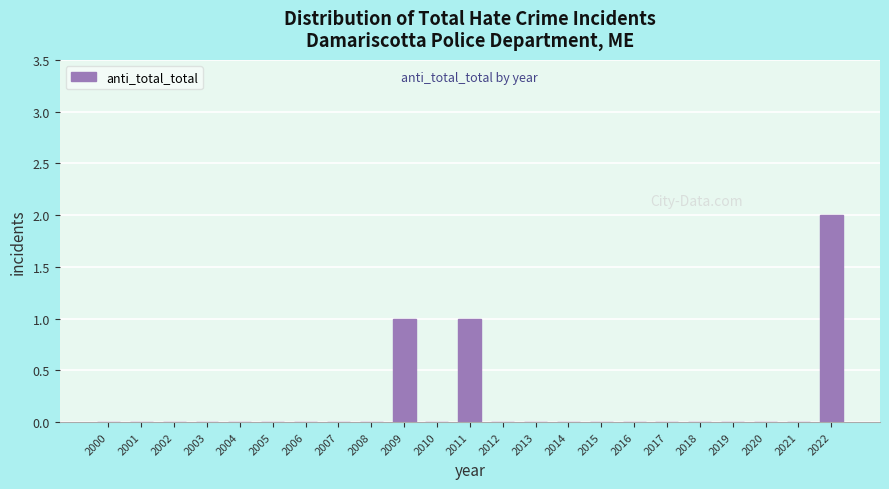

Reading left to right, what are all the values shown in this chart?

2000=0	2001=0	2002=0	2003=0	2004=0	2005=0	2006=0	2007=0	2008=0	2009=1	2010=0	2011=1	2012=0	2013=0	2014=0	2015=0	2016=0	2017=0	2018=0	2019=0	2020=0	2021=0	2022=2